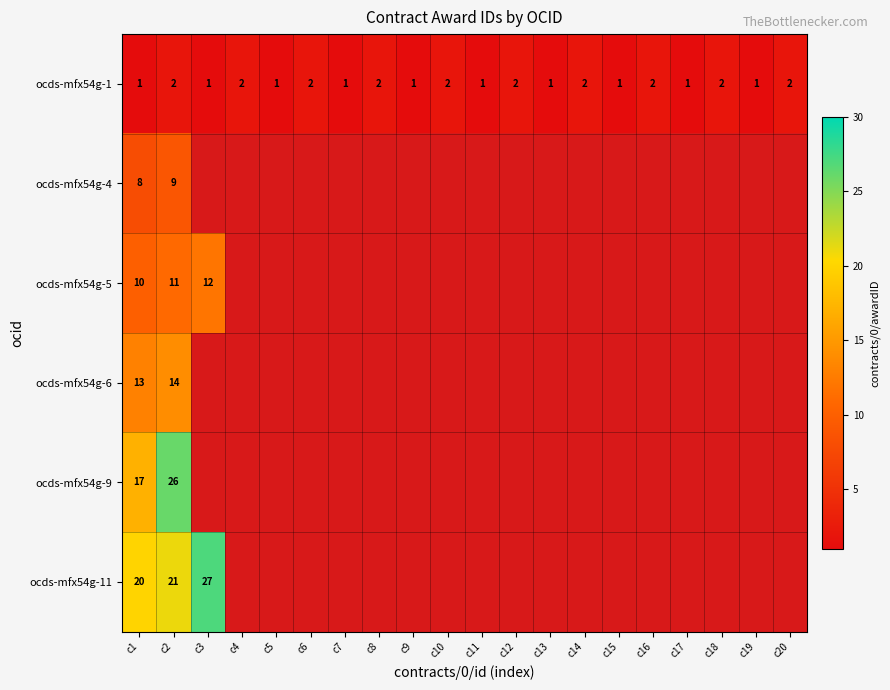

At how many categories does at least one series exceed 15?

3